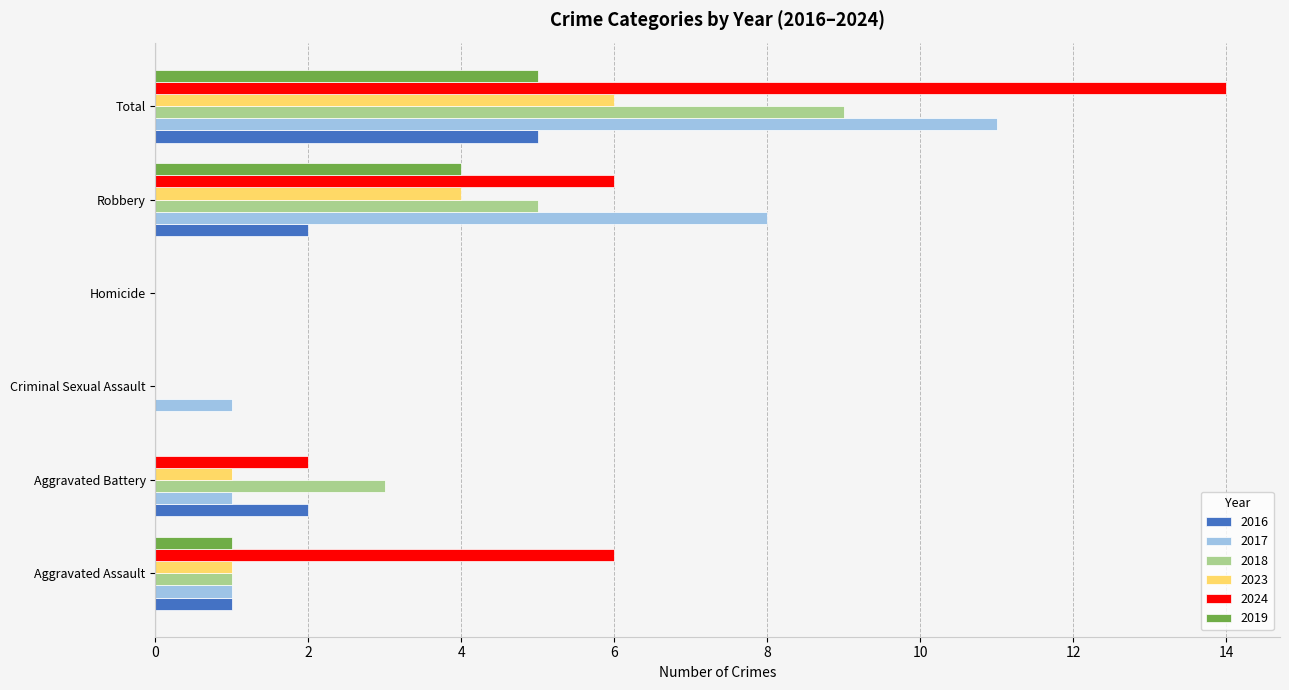

The value of 2024 at Aggravated Battery is 2. True or false?

True